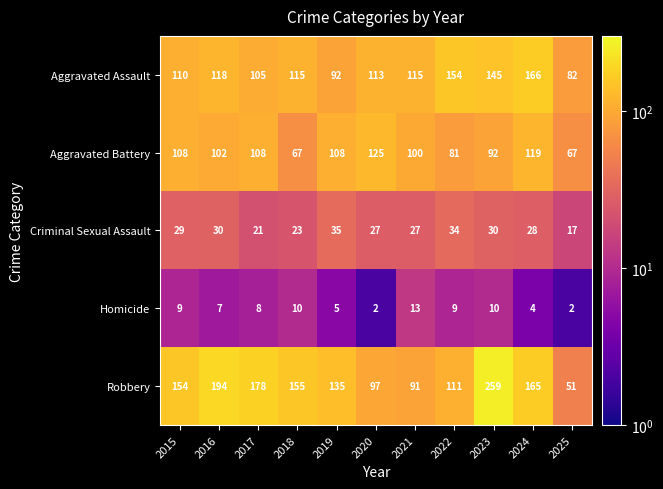

Count the number of categories in the chart.

11